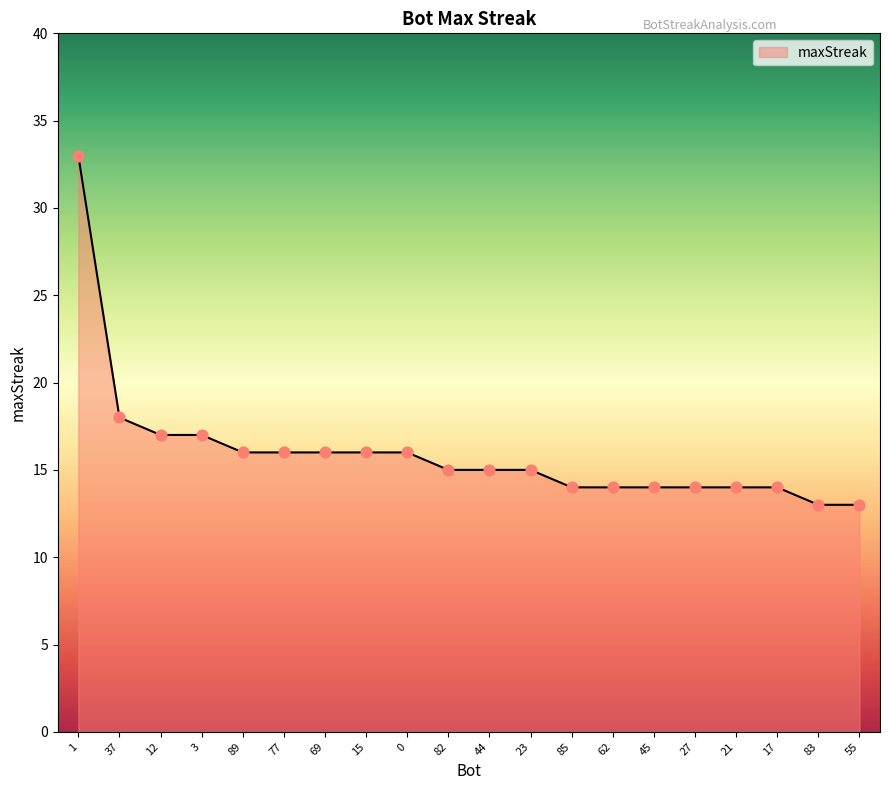

What is the ratio of the value at 44 to the value at 12?

0.9